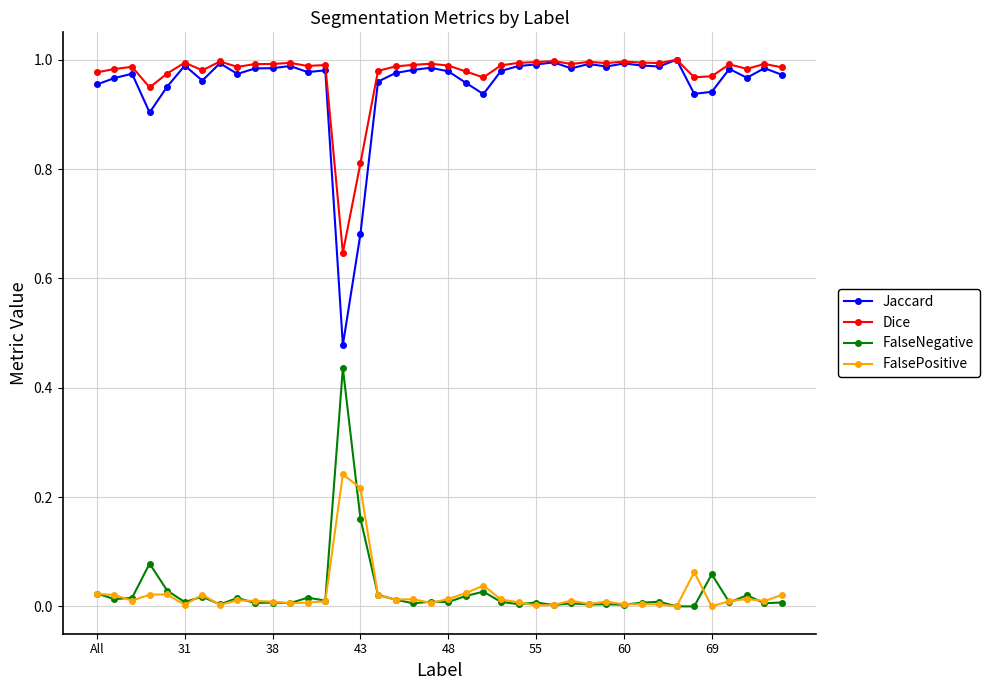

True or false: FalsePositive has more than 2 interior local peaks.

True